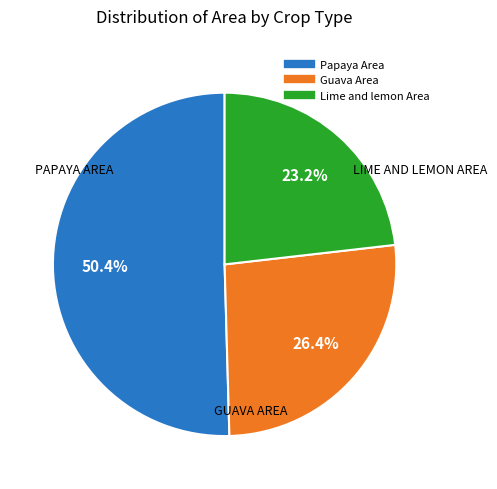

To the nearest percent, what portion does Lime and lemon Area represent?

23%